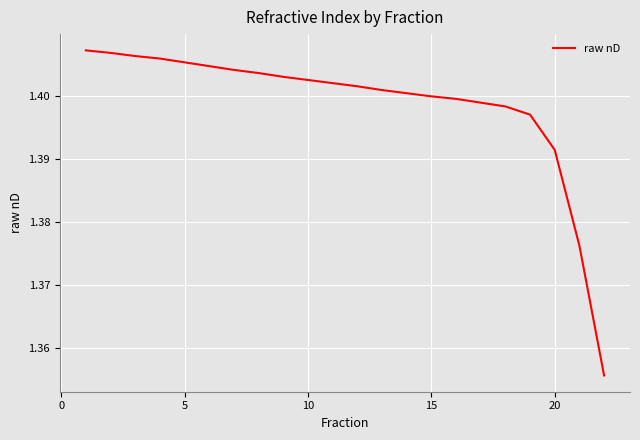

Reading left to right, list all the values displayed in this chart.

1.4	1.4	1.4	1.4	1.4	1.4	1.4	1.4	1.4	1.4	1.4	1.4	1.4	1.4	1.4	1.4	1.4	1.4	1.4	1.4	1.4	1.4